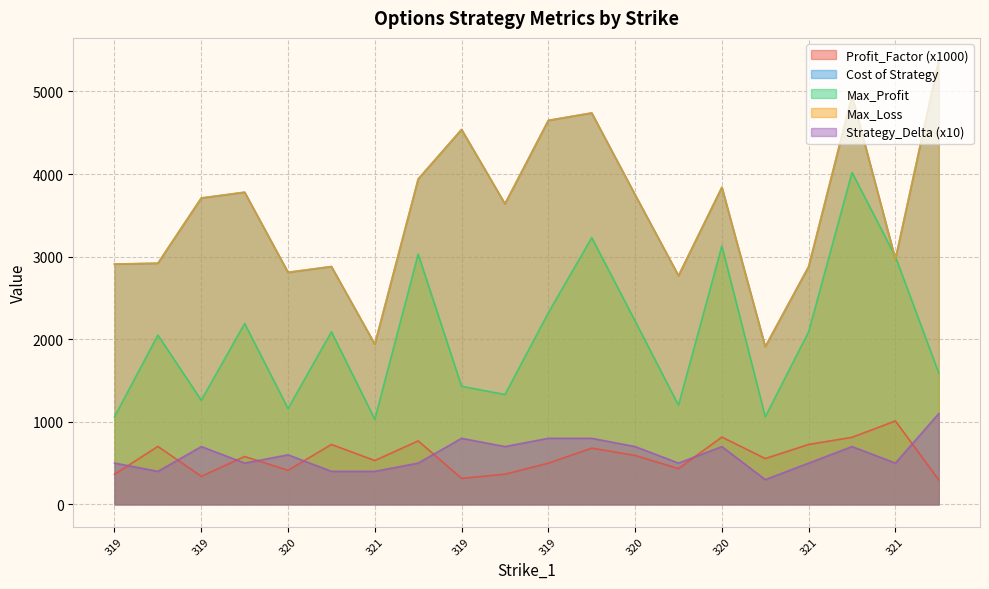

Which category has the lowest value in the Max_Profit series?

321